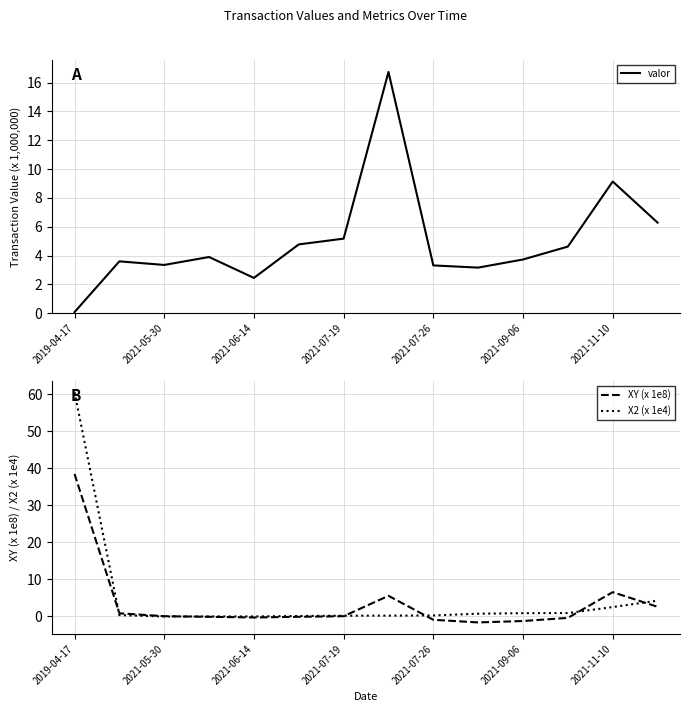

List the series in order of their peak value, highest first.

X2 (x 1e4), XY (x 1e8), valor